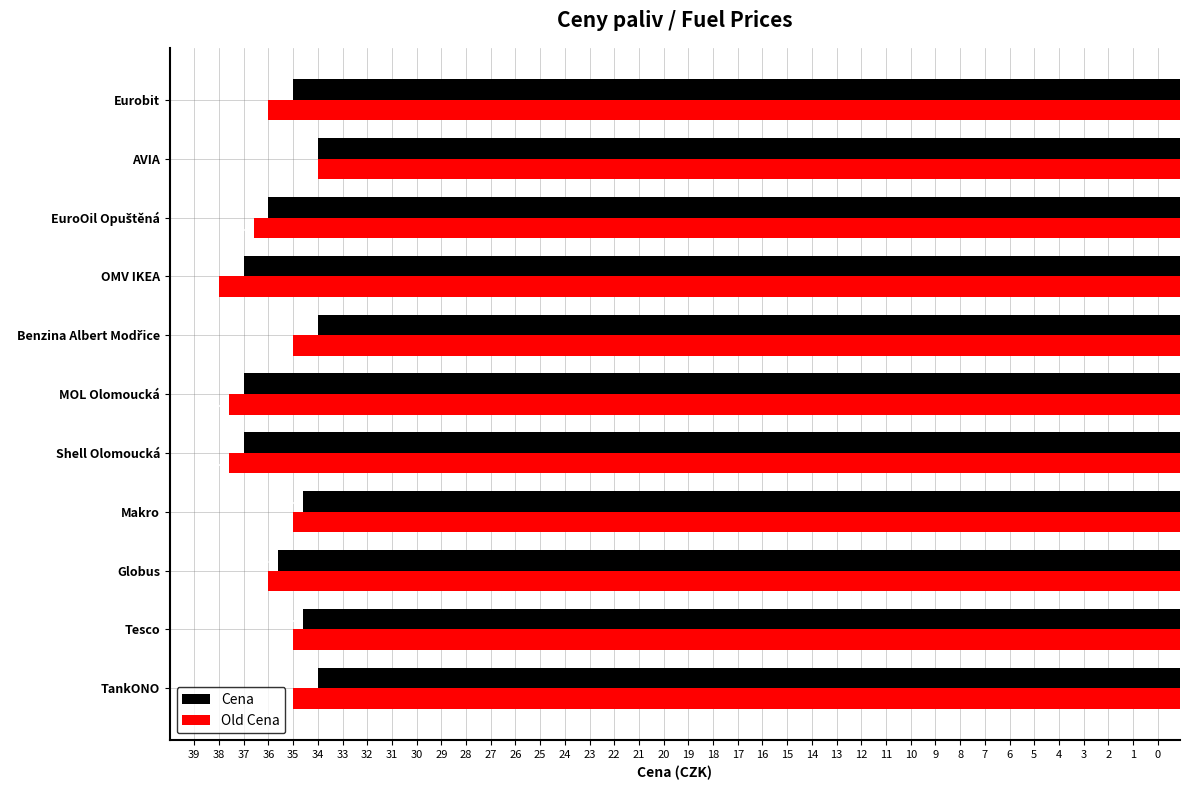

What are all the series names shown in the legend?

Cena, Old Cena